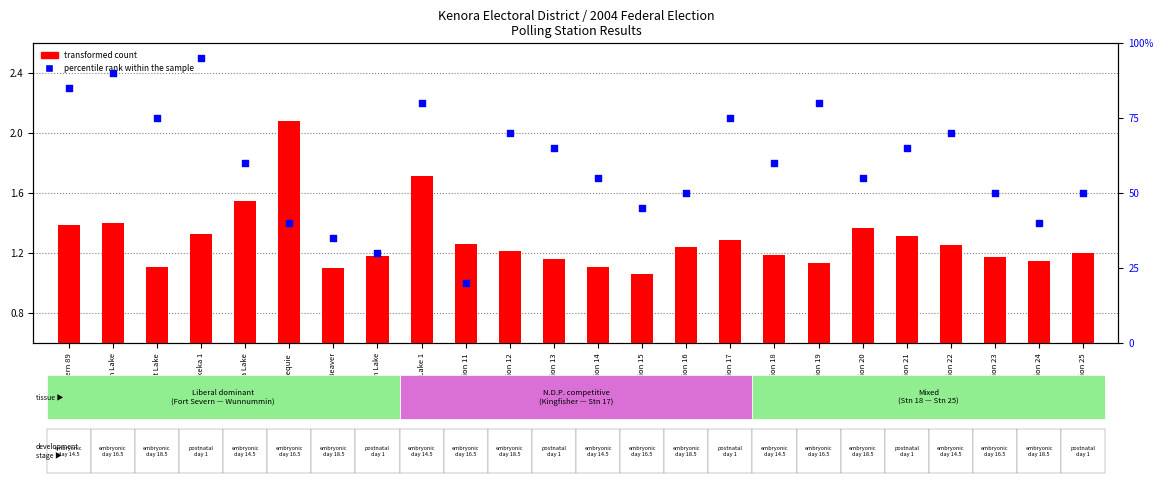

Which series has the largest total across all categories?

percentile rank within the sample